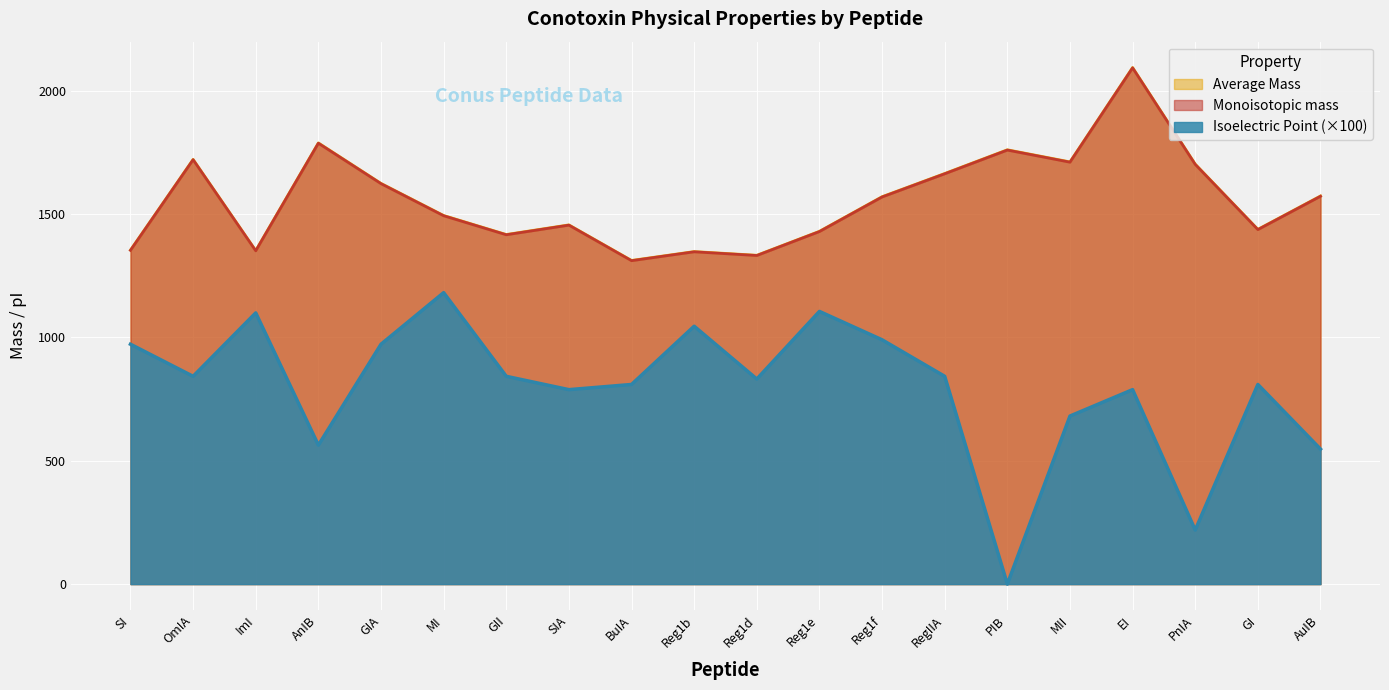

Is it true that Average Mass equals 1437.6 at GI?

True